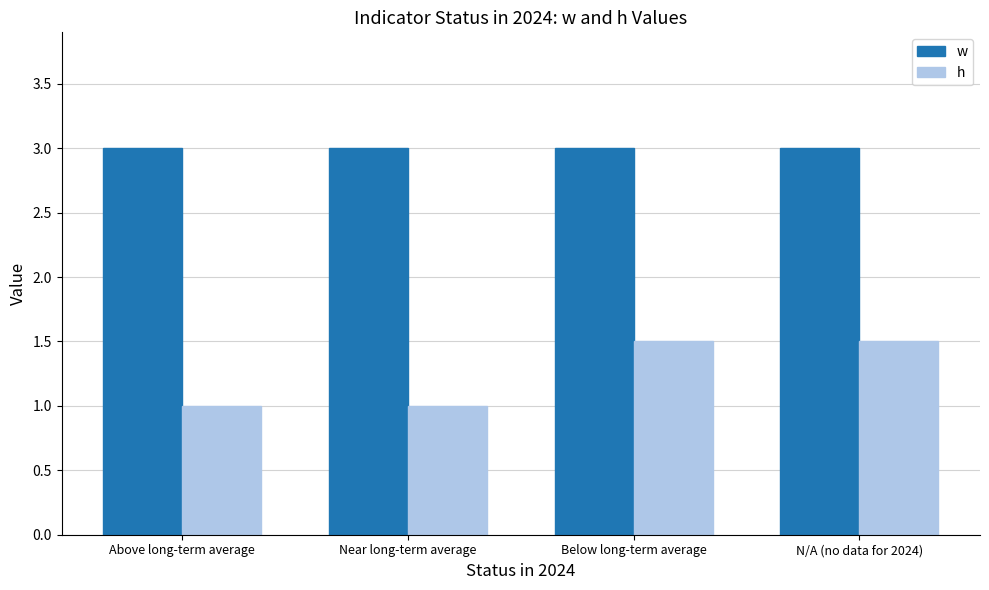

Does the chart contain any negative values?

No